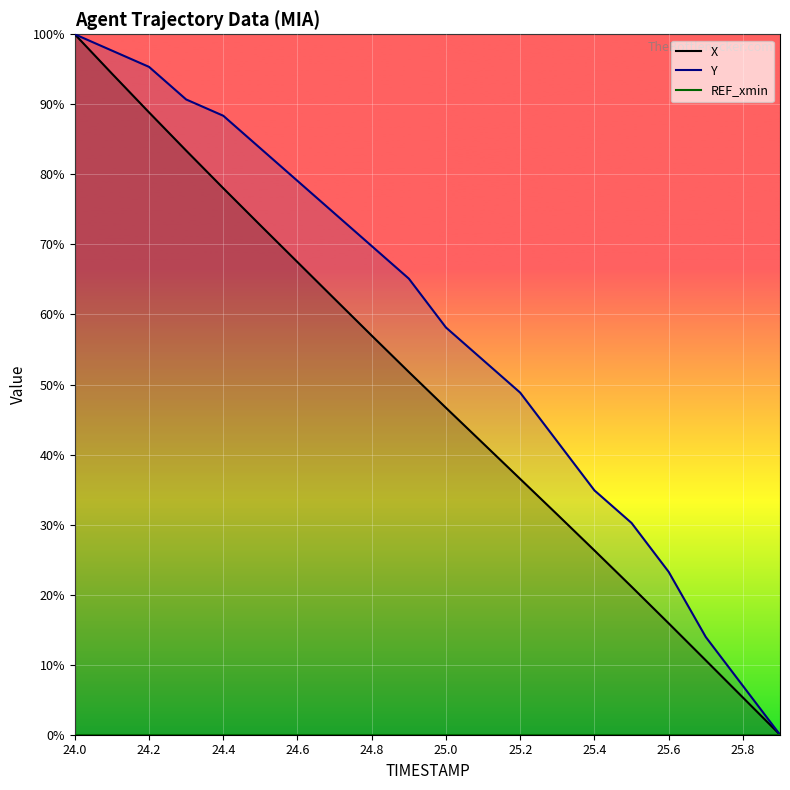

The value of Y at 25.0 is 58.1. True or false?

True